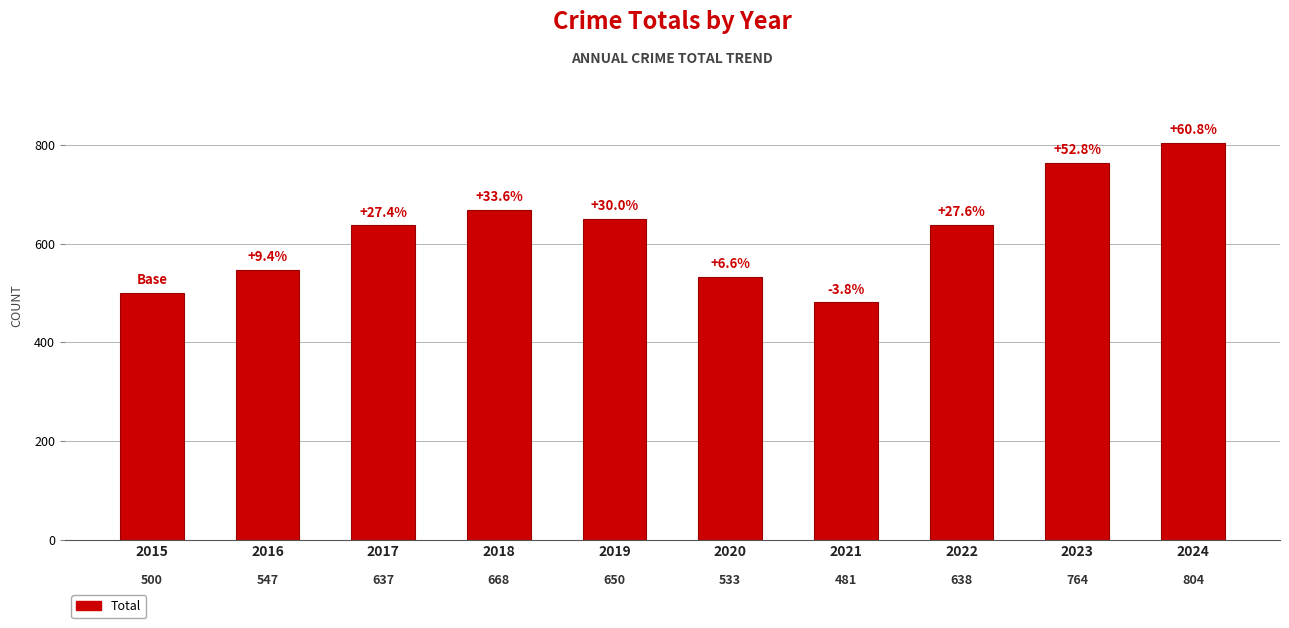

Reading left to right, transcribe all the data shown in this chart.

500	547	637	668	650	533	481	638	764	804